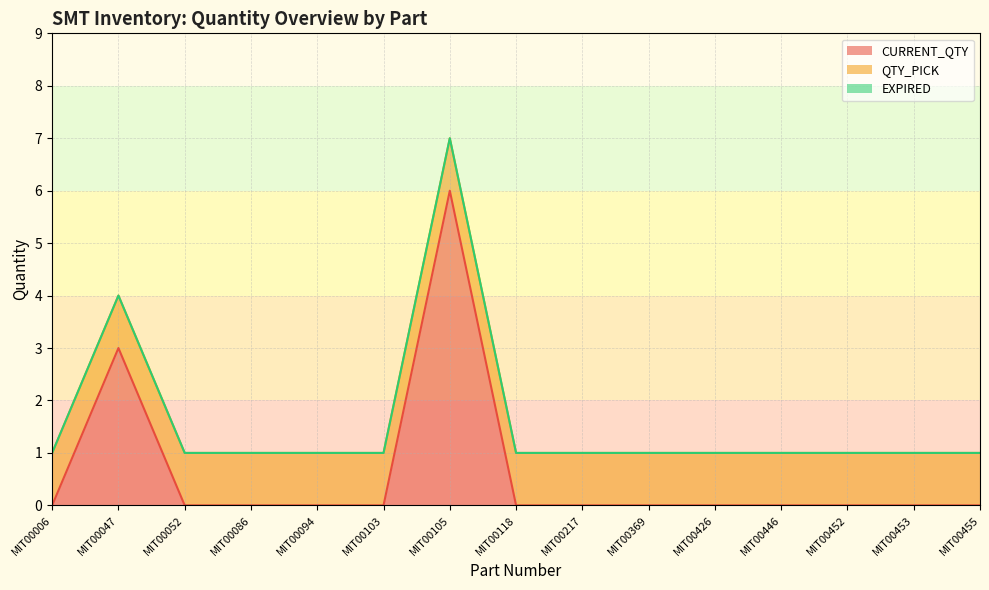

Between MIT00006 and MIT00103, which is larger?

MIT00006